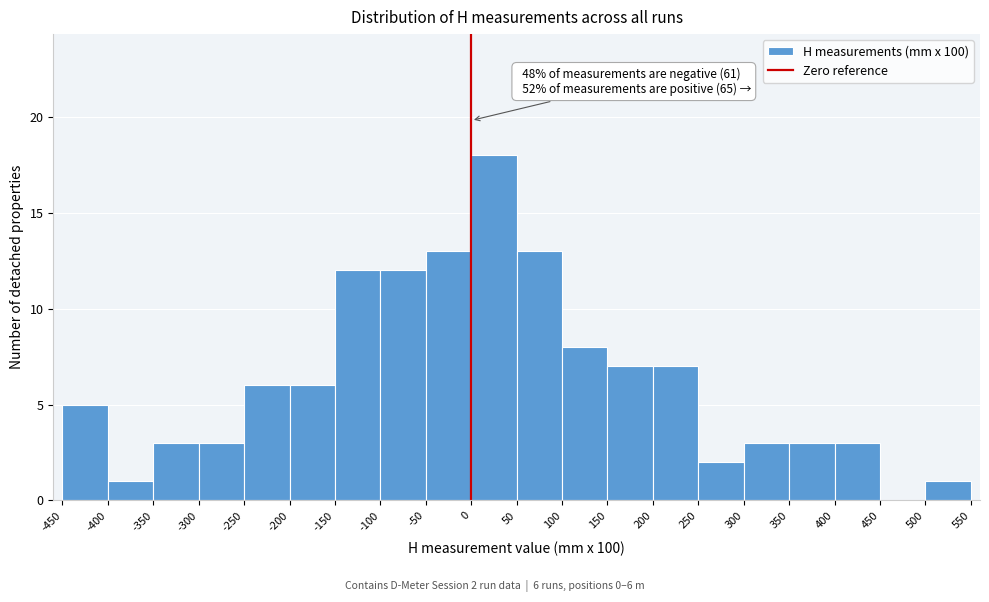

Over which range of the x-axis is the bar tallest?

0 to 50